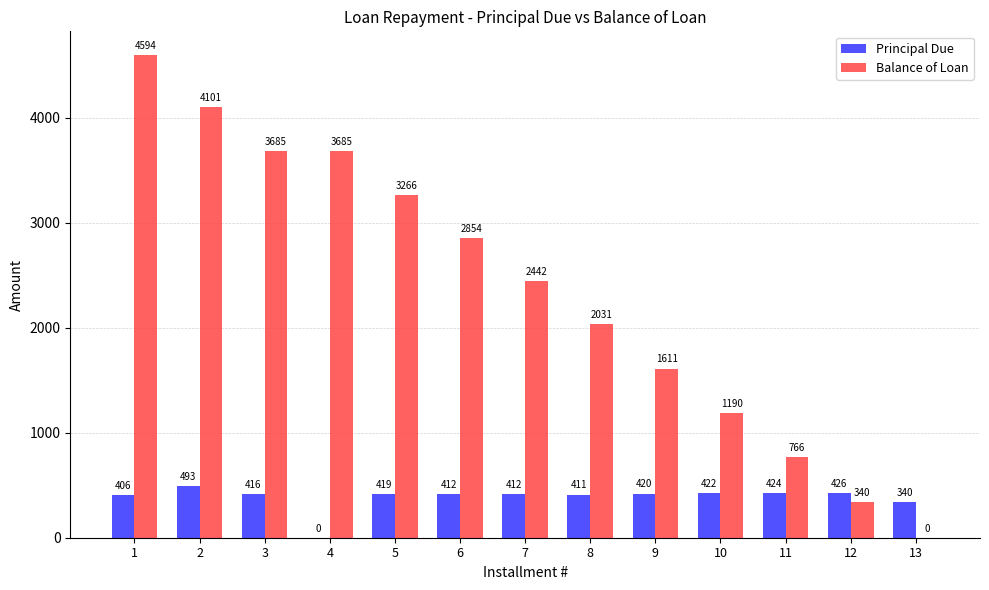

Which series has the largest total across all categories?

Balance of Loan